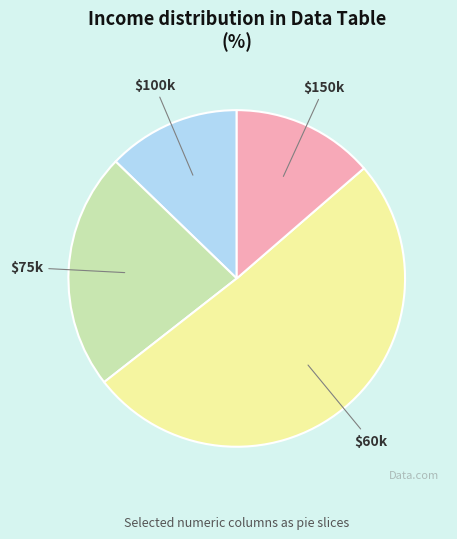

Does any single category account for the majority?

Yes